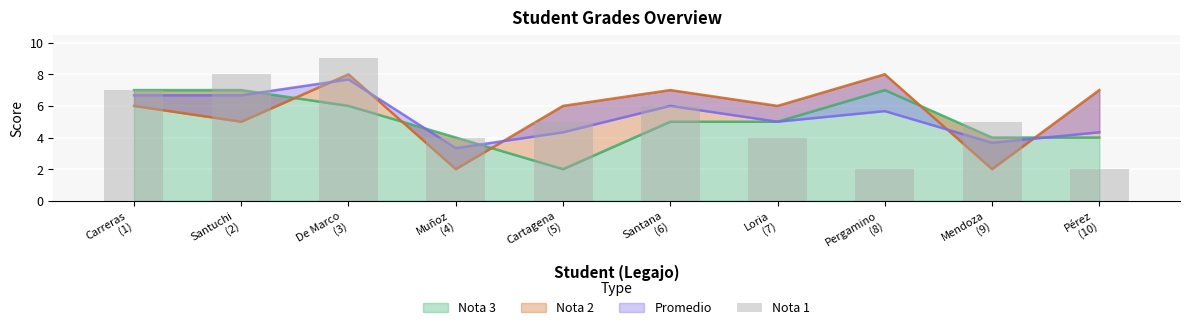

What is the greatest value displayed?

9